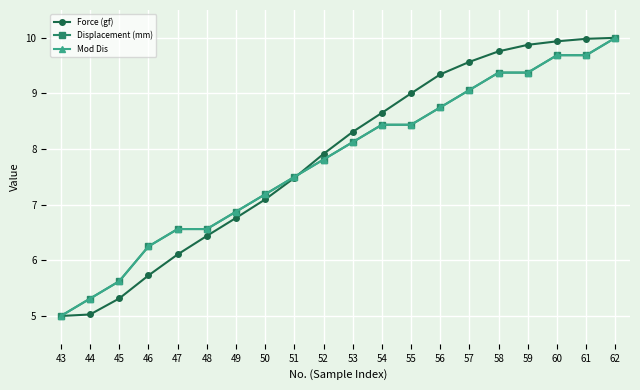

At which category is the sum across all series the highest?

62